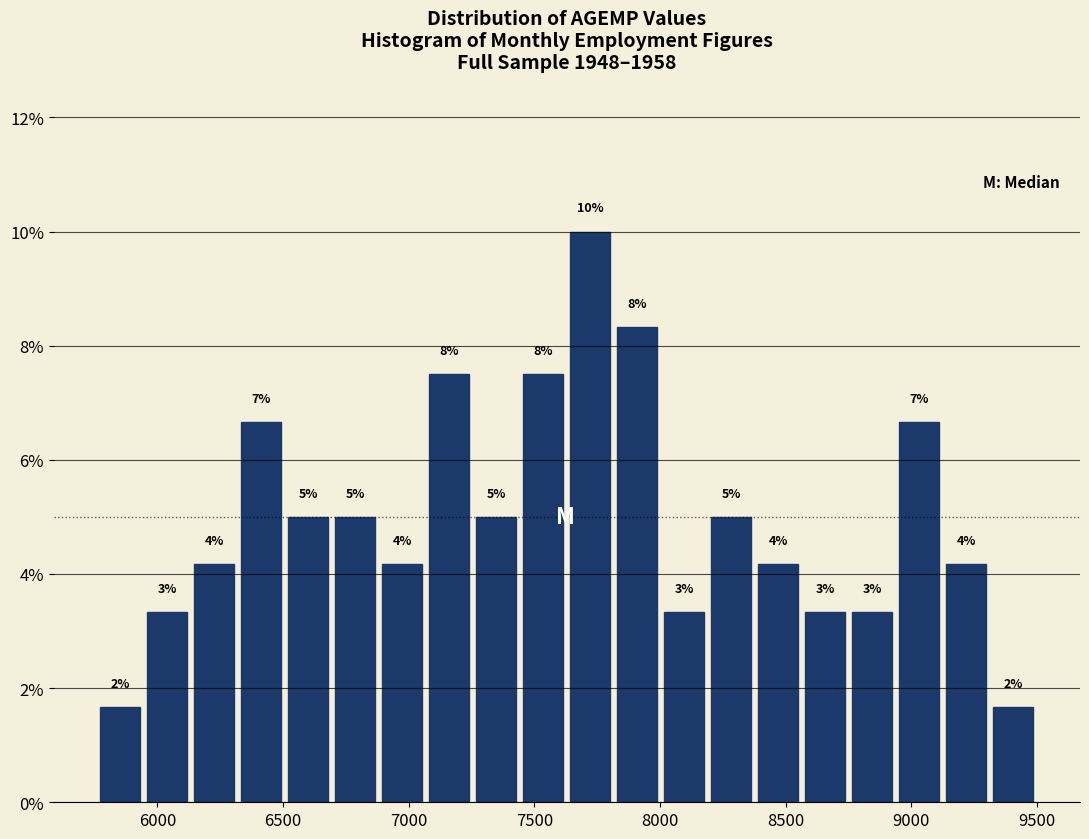

Read against the x-axis, roughly where is the centre of the tallest bar?

7700